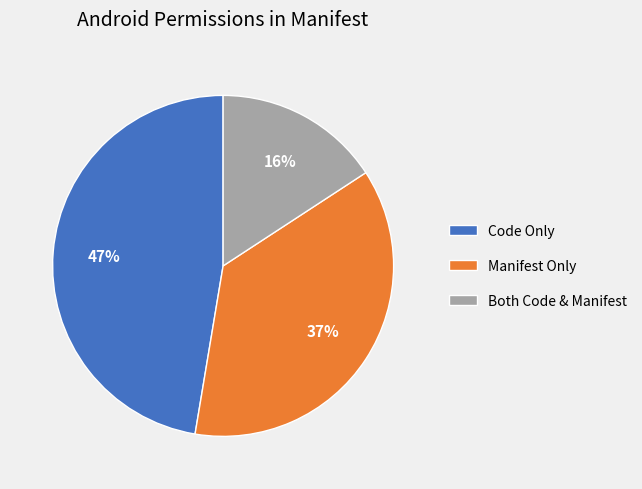

To the nearest percent, what is the average slice percentage?

33%